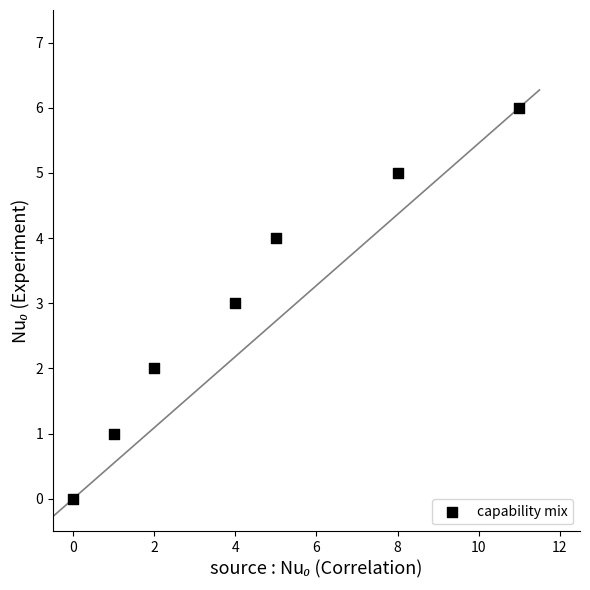

What is the range of Y values (max minus min)?

6